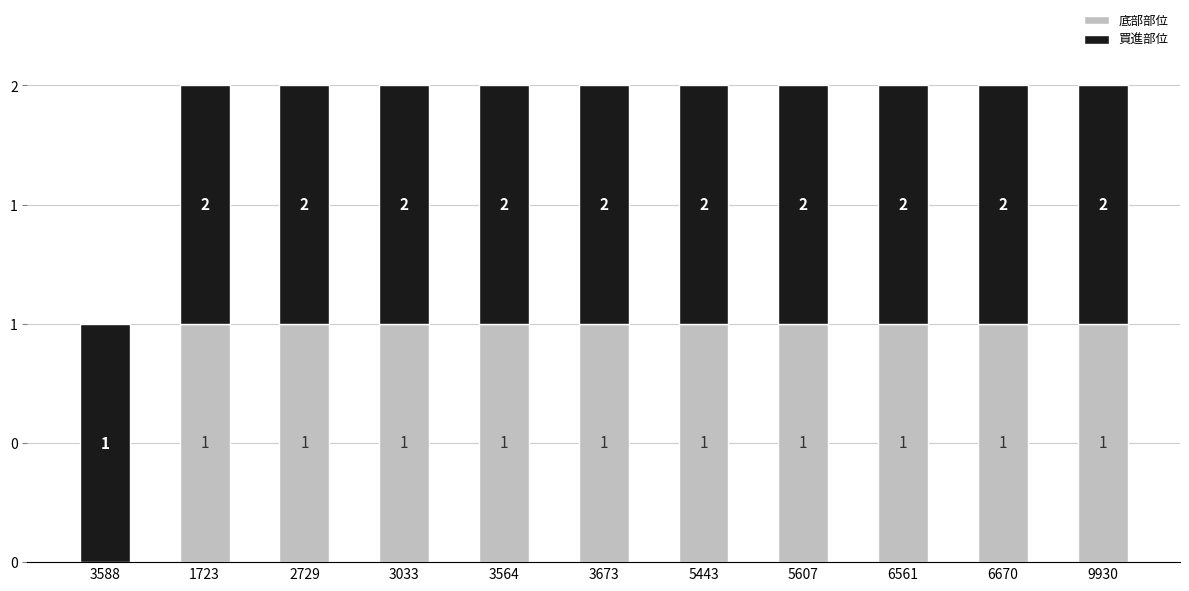

What are all the series names shown in the legend?

底部部位, 買進部位